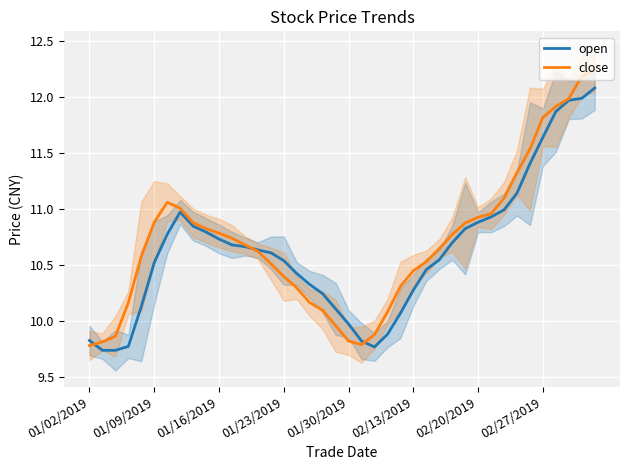

The close series shows 10.9 at 01/09/2019. True or false?

True